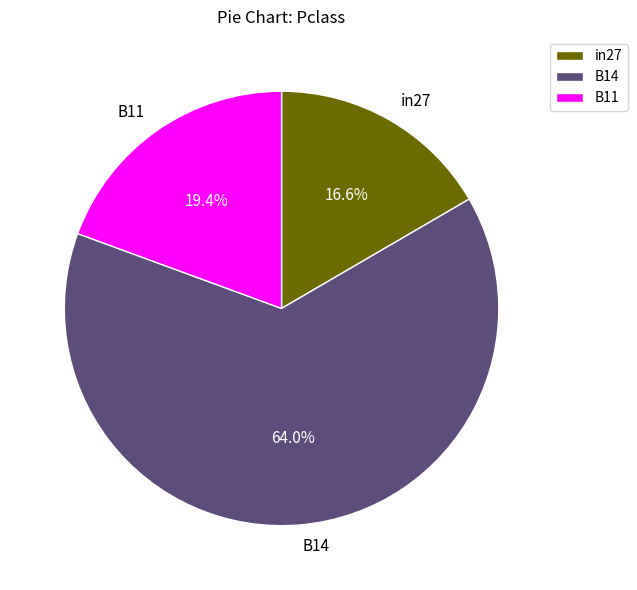

To the nearest percent, what is the average slice percentage?

33%